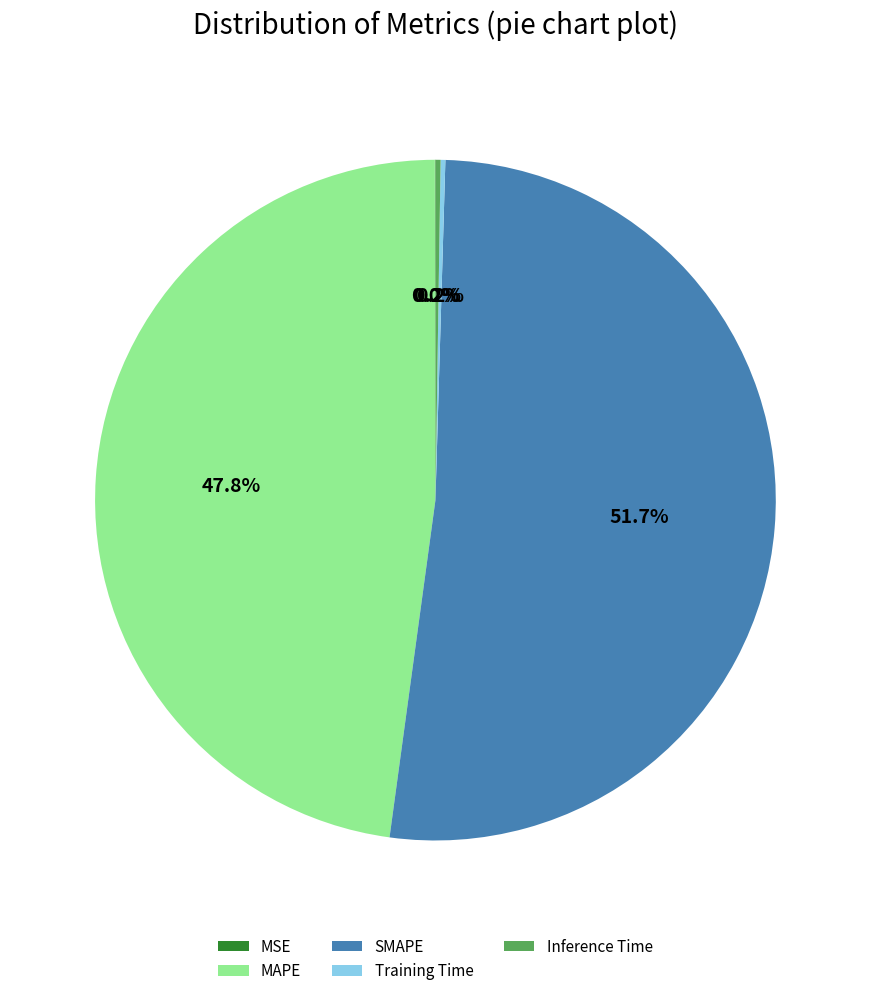

What percentage is the MAPE slice, to the nearest percent?

48%